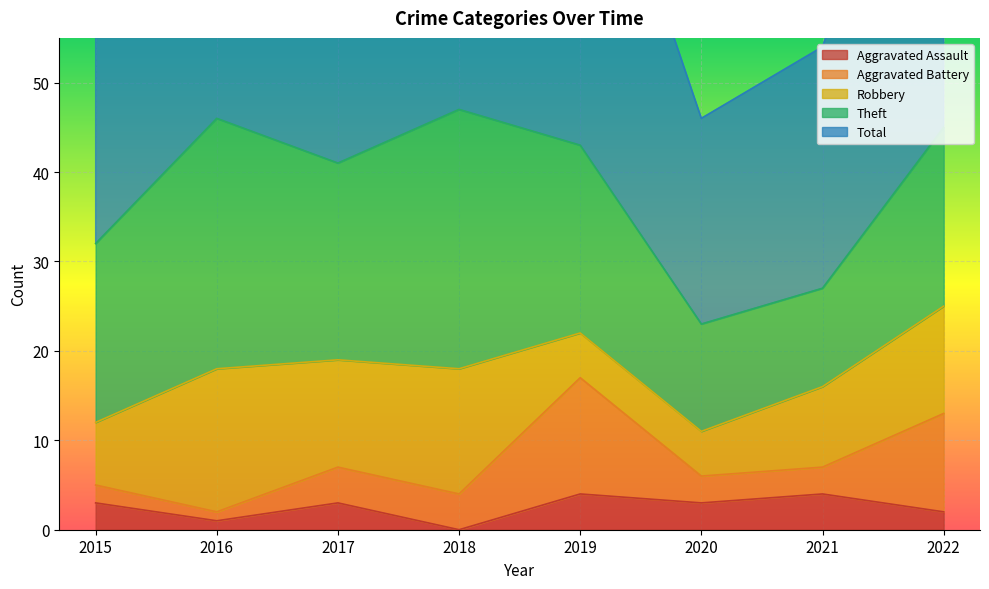

How many lines are shown in the chart?

5